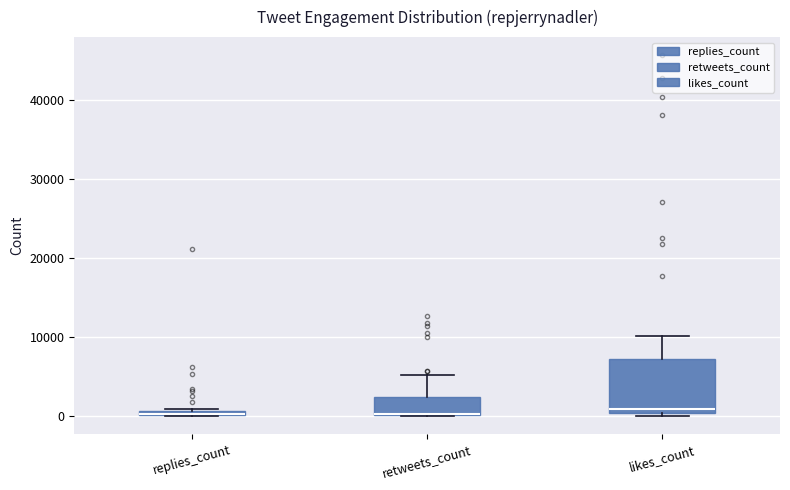

Which box is the tallest, from its lower edge to its upper edge?

likes_count